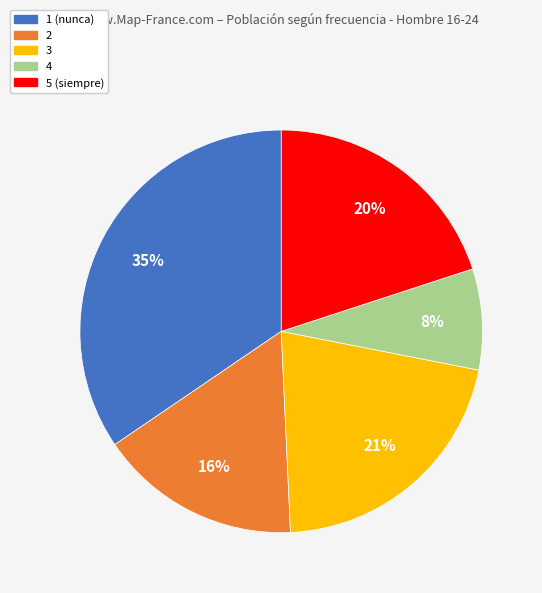

How many slices are in this pie chart?

5